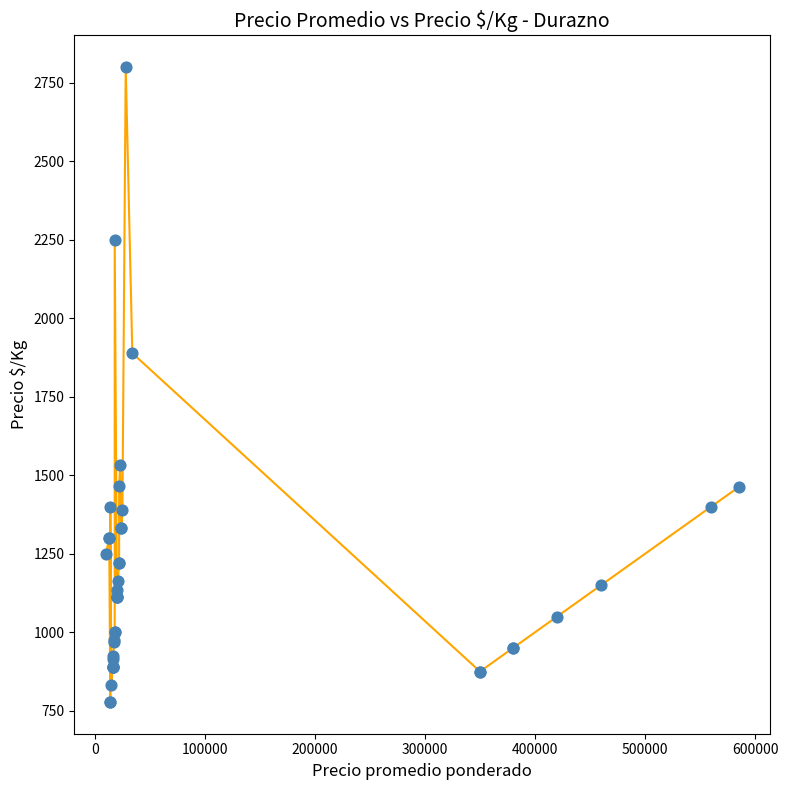

What Y value in the scatter plot is closest to 1789?

1889